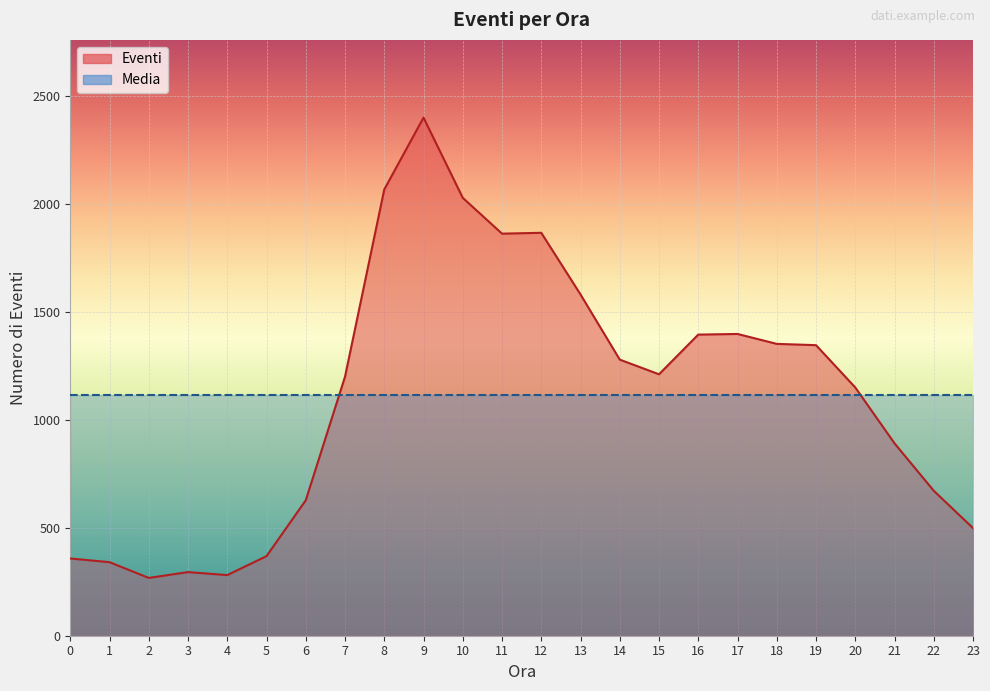

The value at 14 is 1758. True or false?

False